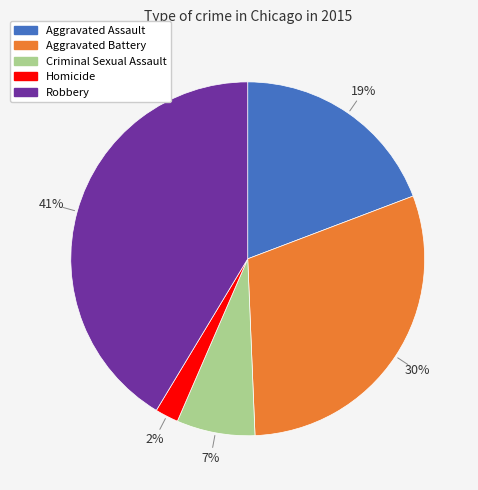

Is it true that Homicide is 2% of the pie?

True